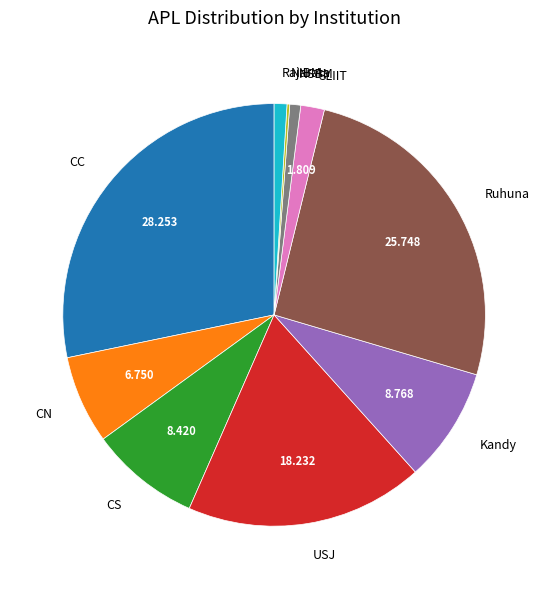

Is there any slice that represents more than half of the pie?

No